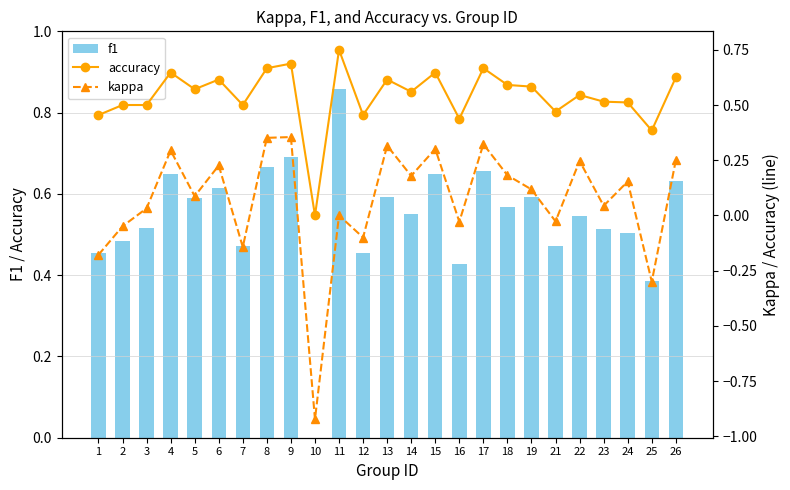

Reading right to left, list all the values displayed in this chart.

f1: 26=0.6	25=0.4	24=0.5	23=0.5	22=0.5	21=0.5	19=0.6	18=0.6	17=0.7	16=0.4	15=0.6	14=0.6	13=0.6	12=0.5	11=0.9	10=0.0	9=0.7	8=0.7	7=0.5	6=0.6	5=0.6	4=0.6	3=0.5	2=0.5	1=0.5
accuracy: 26=0.6	25=0.4	24=0.5	23=0.5	22=0.5	21=0.5	19=0.6	18=0.6	17=0.7	16=0.4	15=0.6	14=0.6	13=0.6	12=0.5	11=0.8	10=0.0	9=0.7	8=0.7	7=0.5	6=0.6	5=0.6	4=0.6	3=0.5	2=0.5	1=0.5
kappa: 26=0.2	25=-0.3	24=0.2	23=0.0	22=0.2	21=-0.0	19=0.1	18=0.2	17=0.3	16=-0.0	15=0.3	14=0.2	13=0.3	12=-0.1	11=0.0	10=-0.9	9=0.4	8=0.4	7=-0.1	6=0.2	5=0.1	4=0.3	3=0.0	2=-0.0	1=-0.2